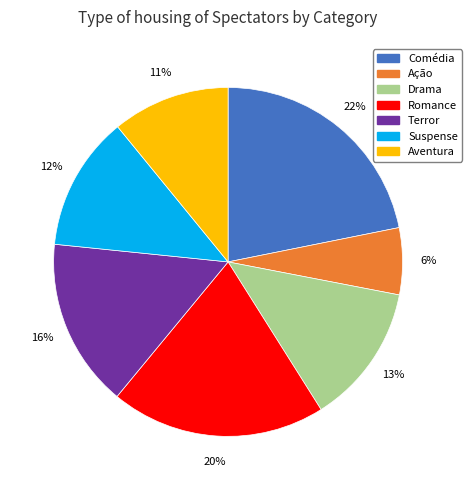

Which has a higher value, Ação or Suspense?

Suspense